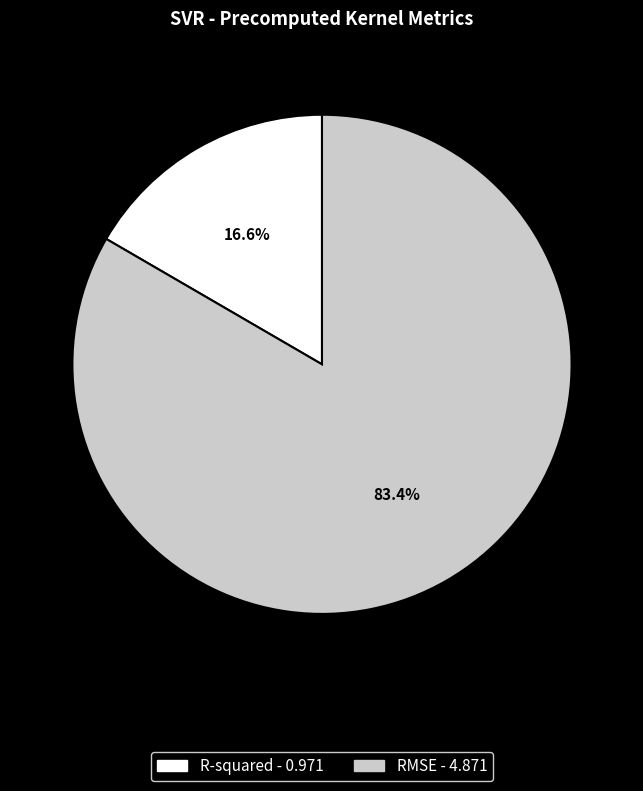

To the nearest percent, what percentage of the pie is RMSE?

83%